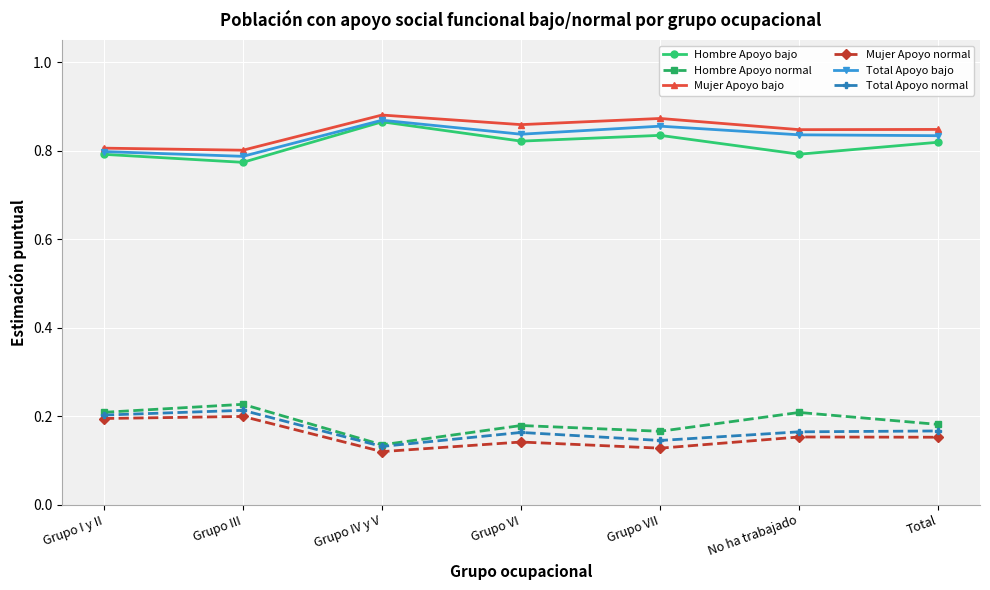

Where is the first local minimum for Hombre Apoyo bajo?

Grupo III